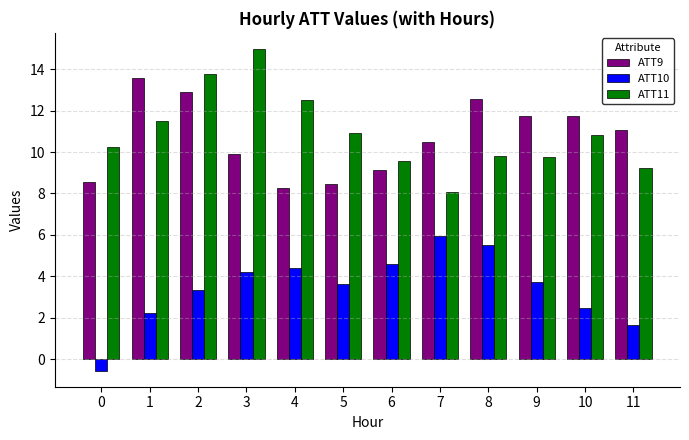

How many values in ATT10 are below zero?

1